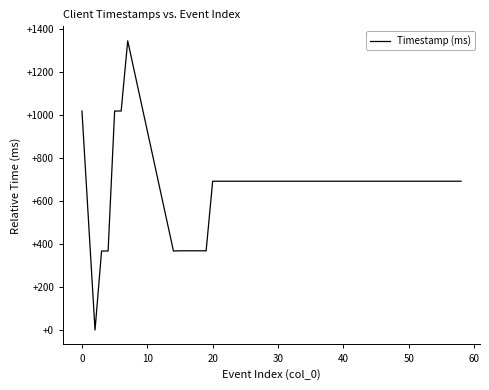

What is the greatest value displayed?

1347